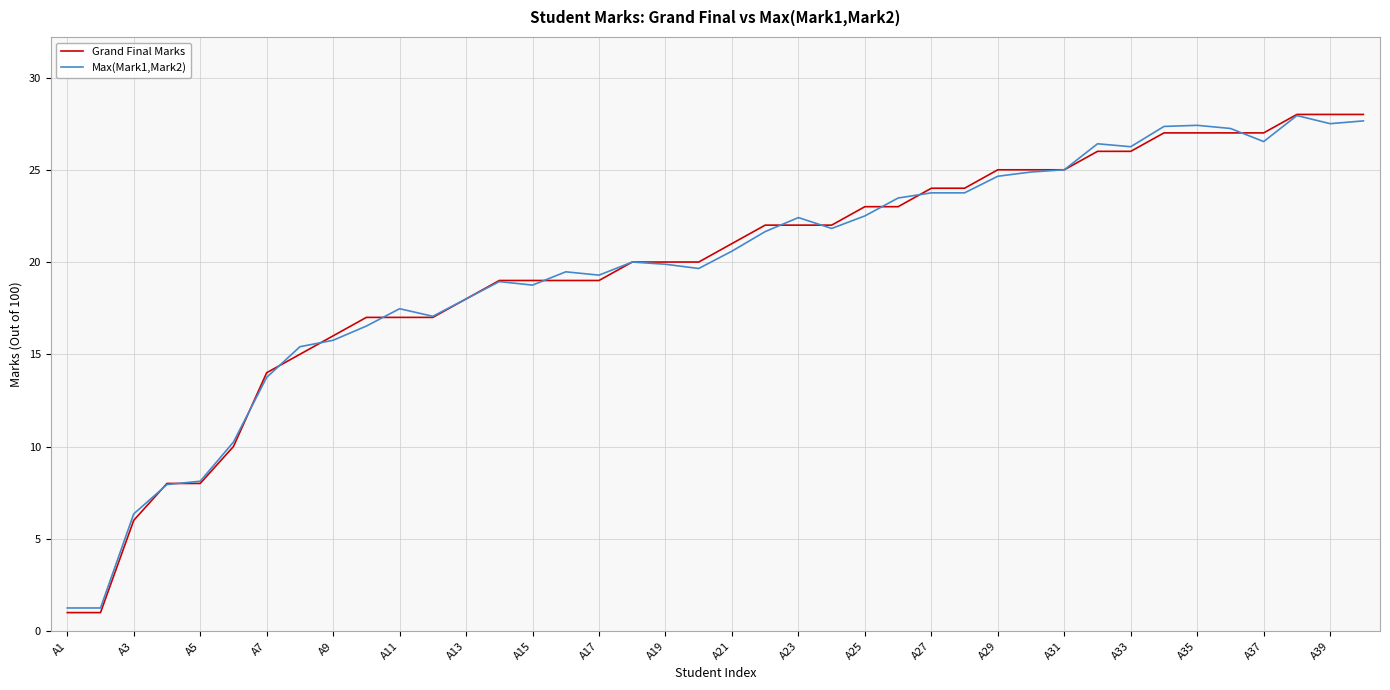

What is the highest value of the Grand Final Marks series?

28.0